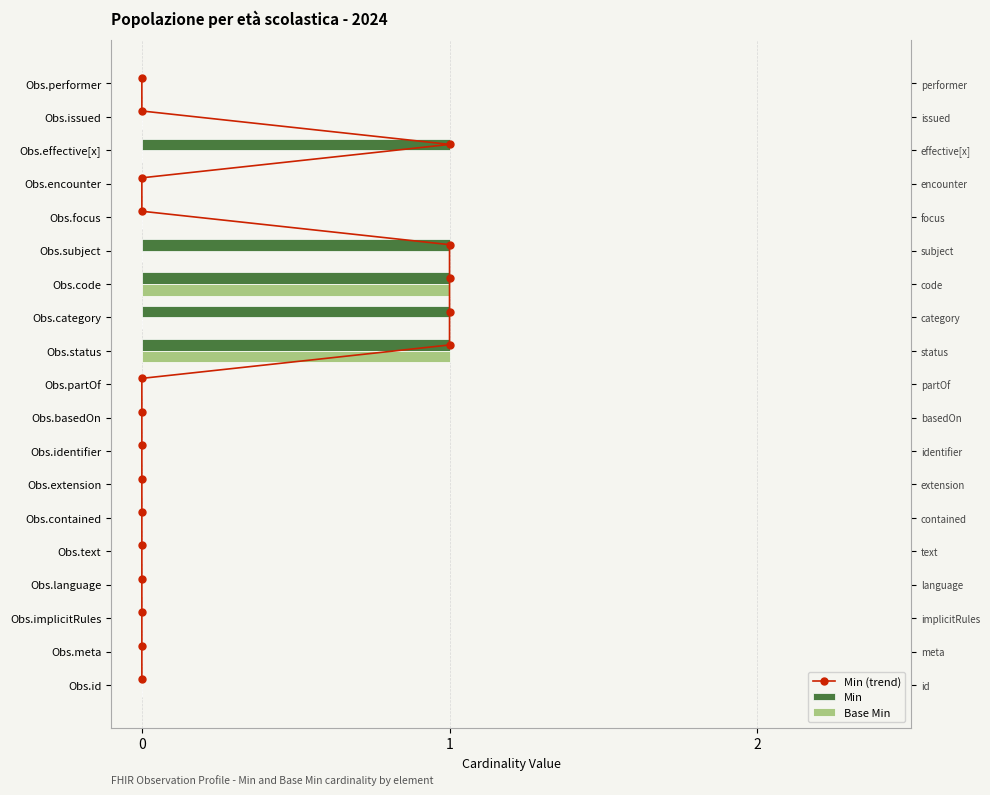

Which series has the largest total across all categories?

Min (trend)